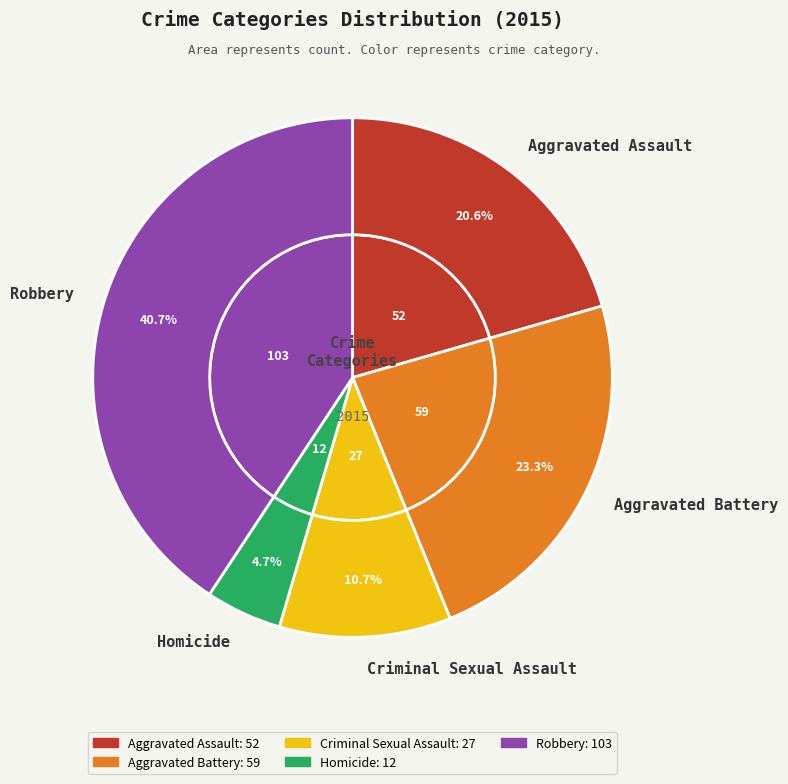

To the nearest percent, what percentage of the pie is Criminal Sexual Assault?

11%